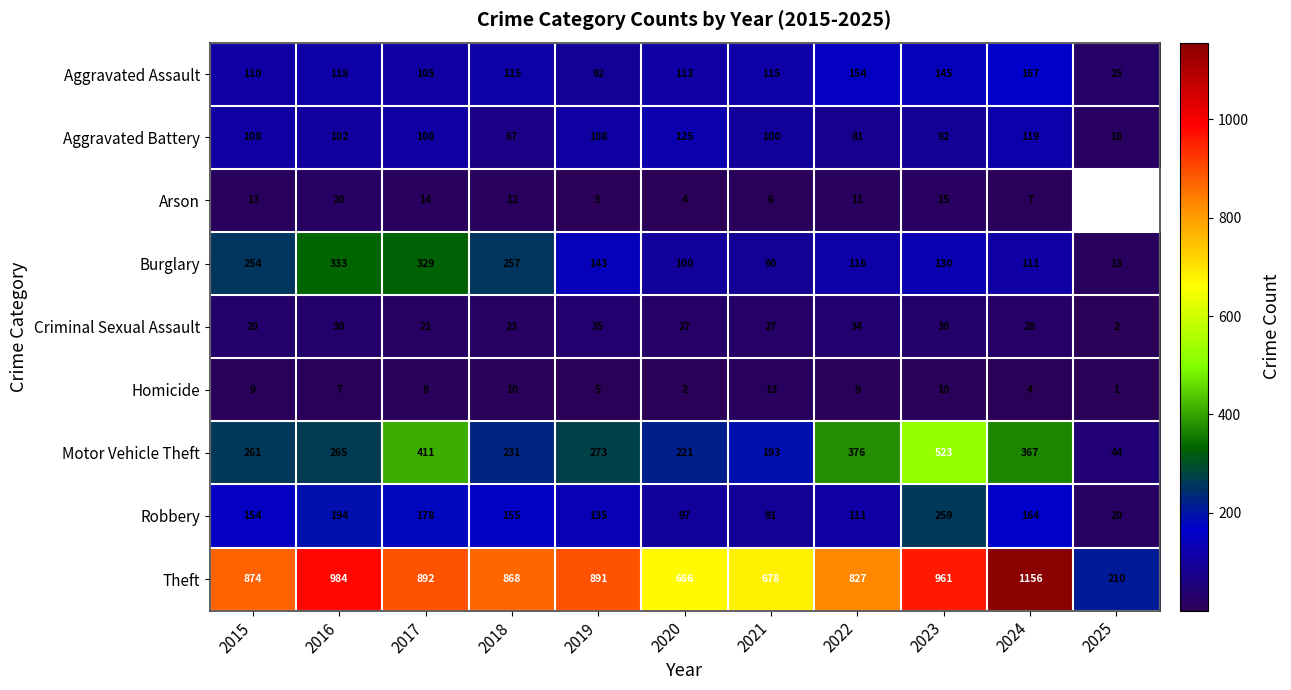

List the labels in order of Robbery value, largest first.

2023, 2016, 2017, 2024, 2018, 2015, 2019, 2022, 2020, 2021, 2025